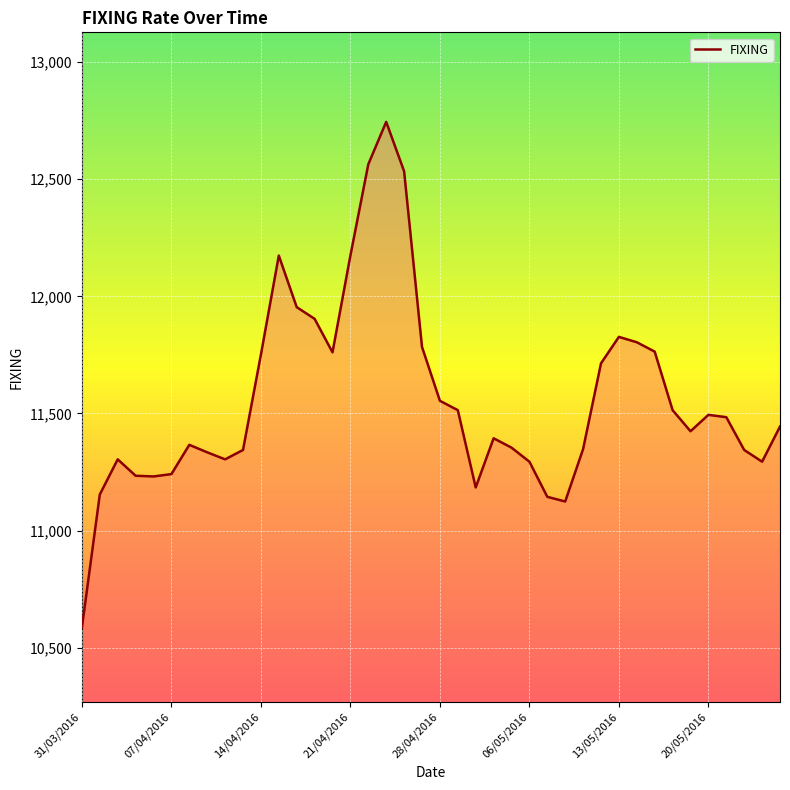

Does the chart display data point markers on the line(s)?

No